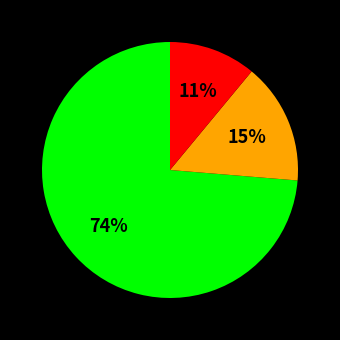

Is there a majority slice in this chart?

Yes